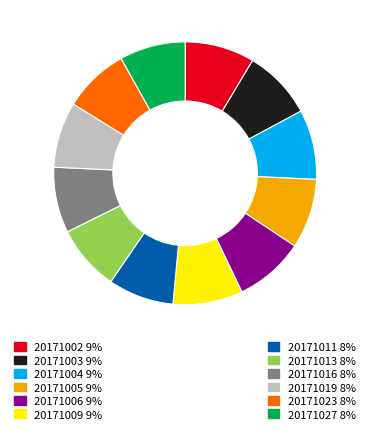

Does any single category account for the majority?

No